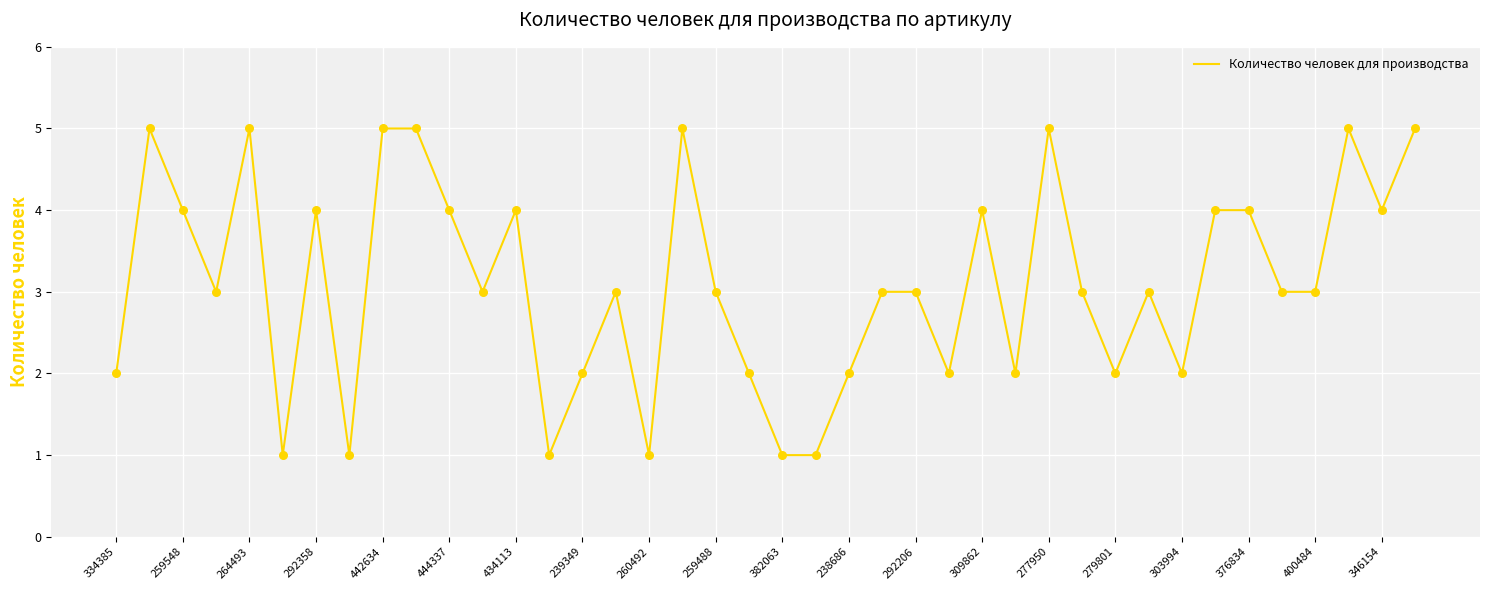

What is the maximum value shown in the chart?

5